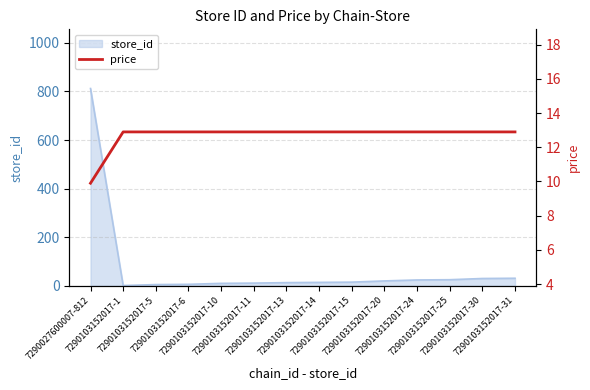

Count the number of values greater than 12.

13